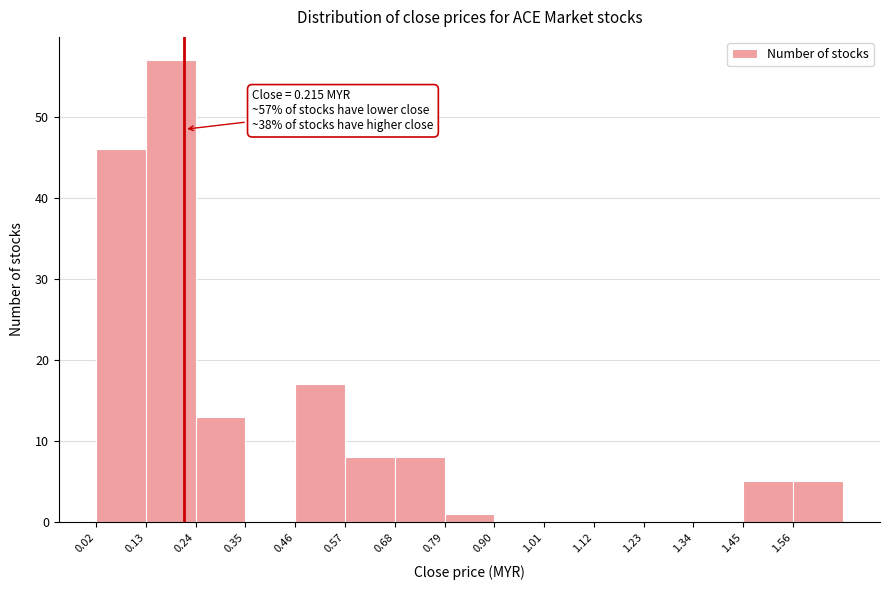

Which range on the x-axis has the tallest bar?

0.13 to 0.24